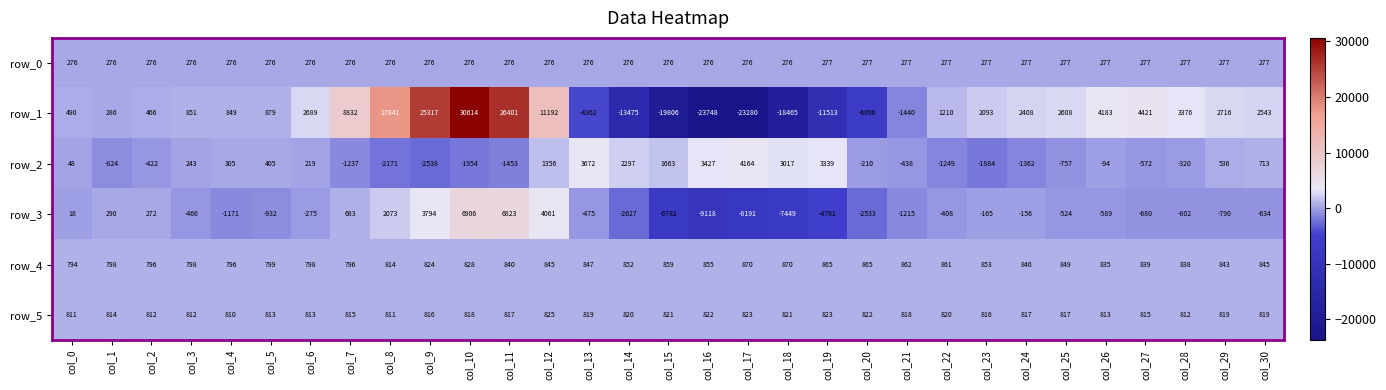

Rank the series at col_21 from highest to lowest value.

row_4, row_5, row_0, row_2, row_3, row_1